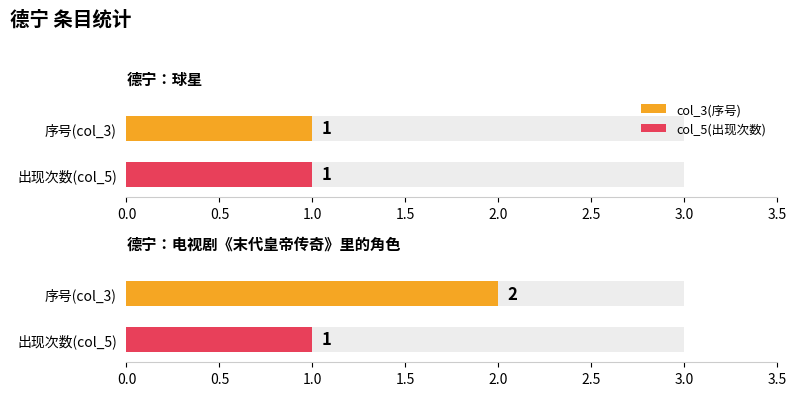

What is the total value across all series at 德宁：球星?

2